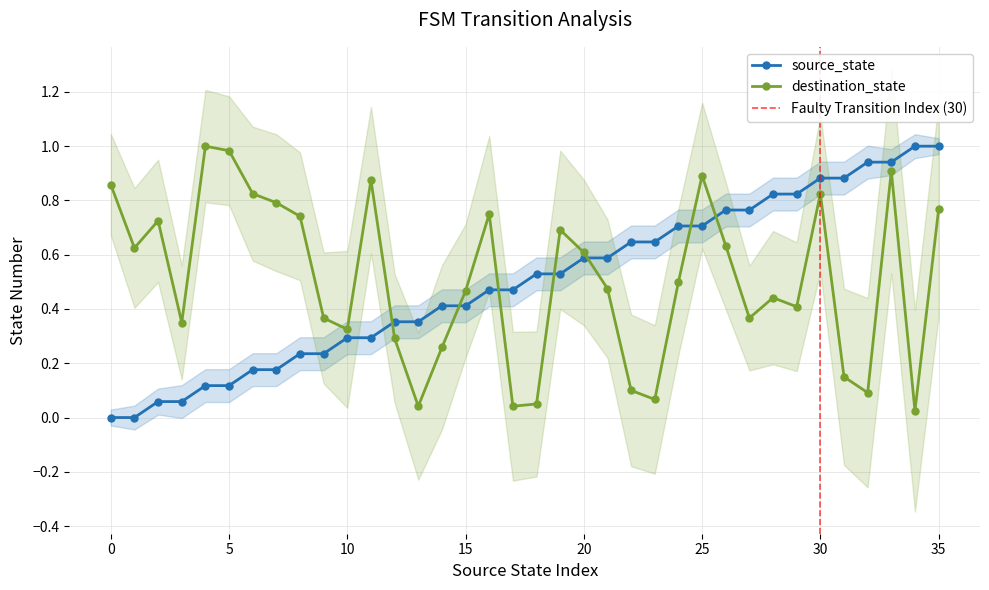

At which category does destination_state reach its first local valley?

1